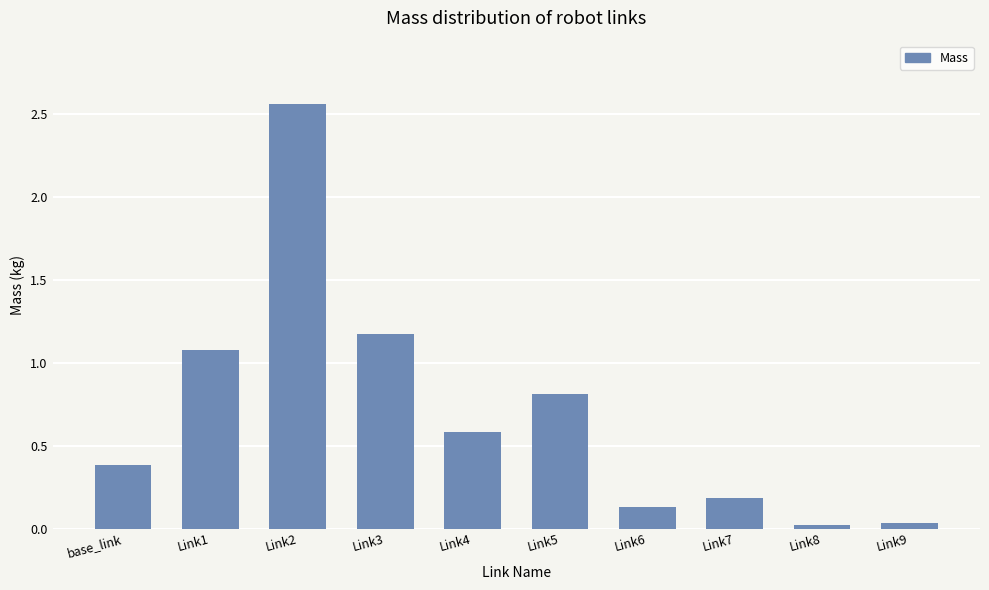

What is the difference between the maximum and minimum values?

2.5